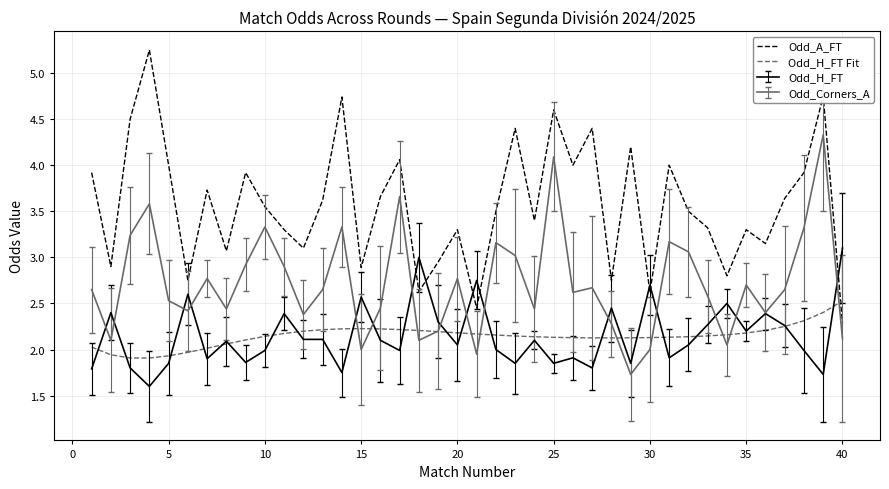

List the series in order of their peak value, lowest first.

Odd_H_FT Fit, Odd_H_FT, Odd_Corners_A, Odd_A_FT